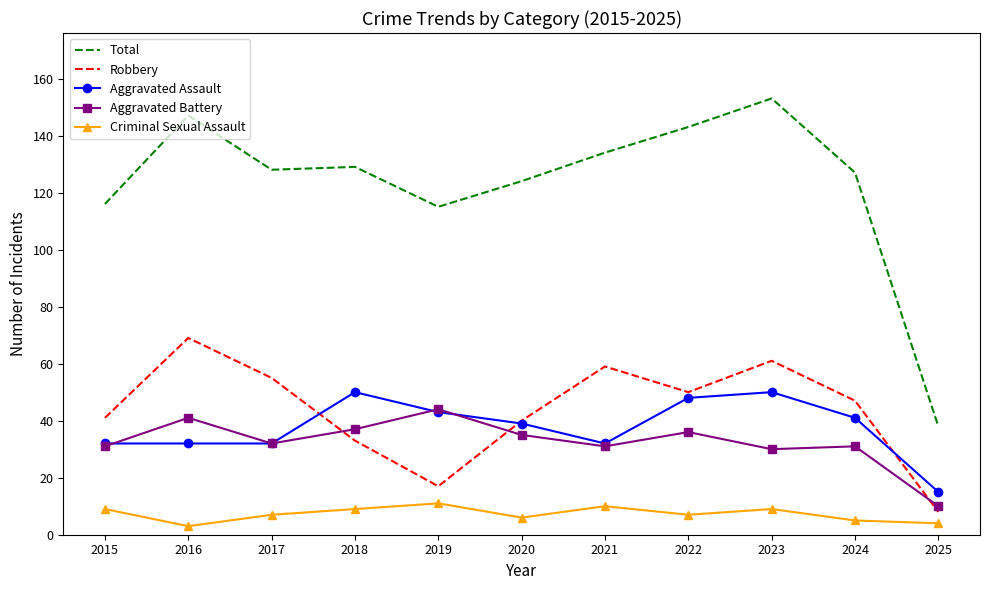

What is the total value across all series at 2019?

230